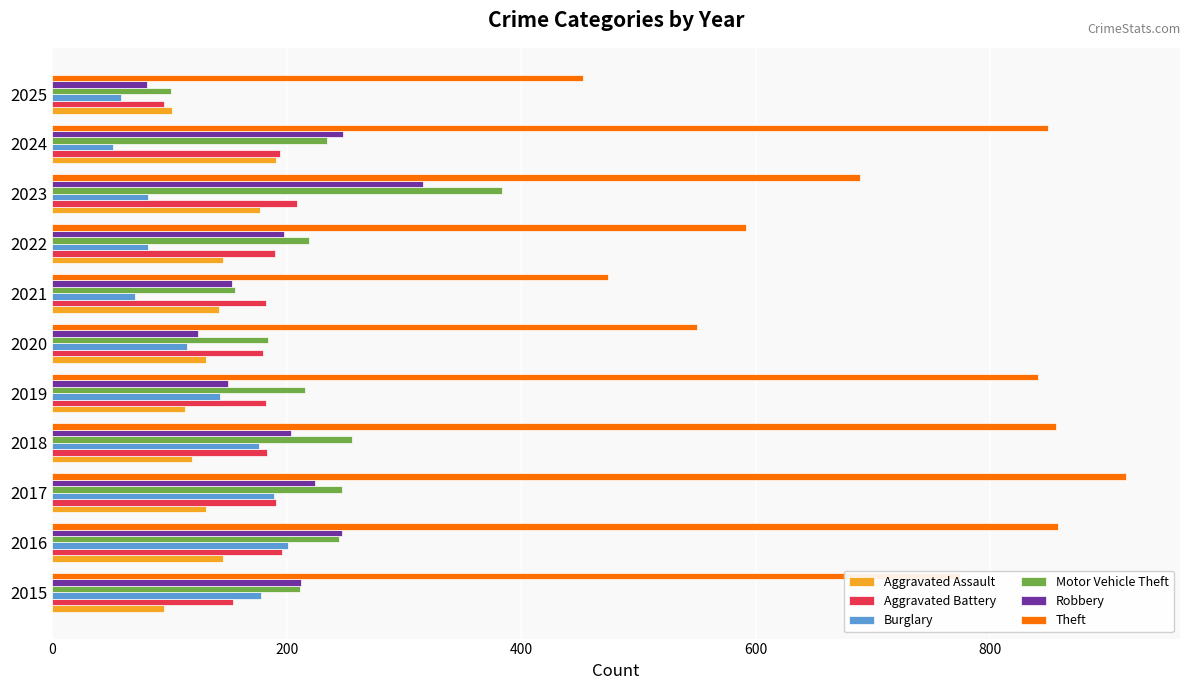

Is the value of Robbery at 2025 greater than the value of Motor Vehicle Theft at 2020?

No